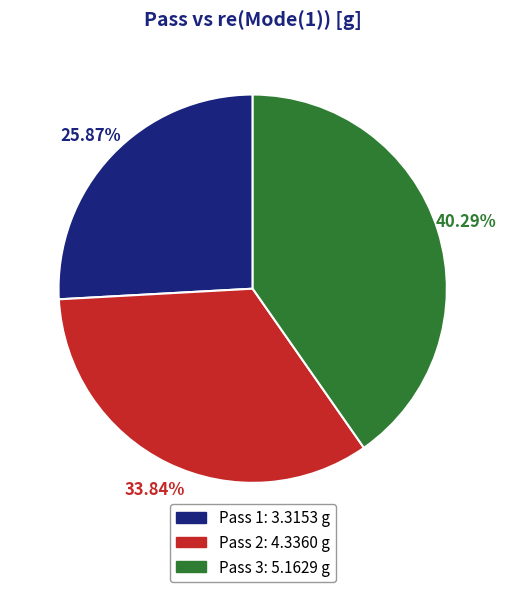

How many slices are in this pie chart?

3